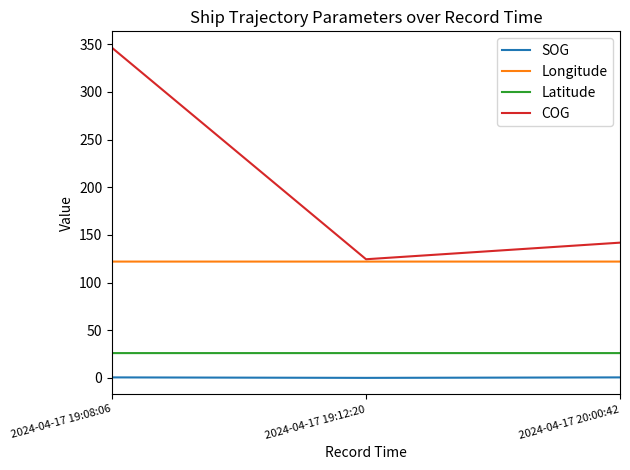

What is the average value of the Longitude series?

122.1